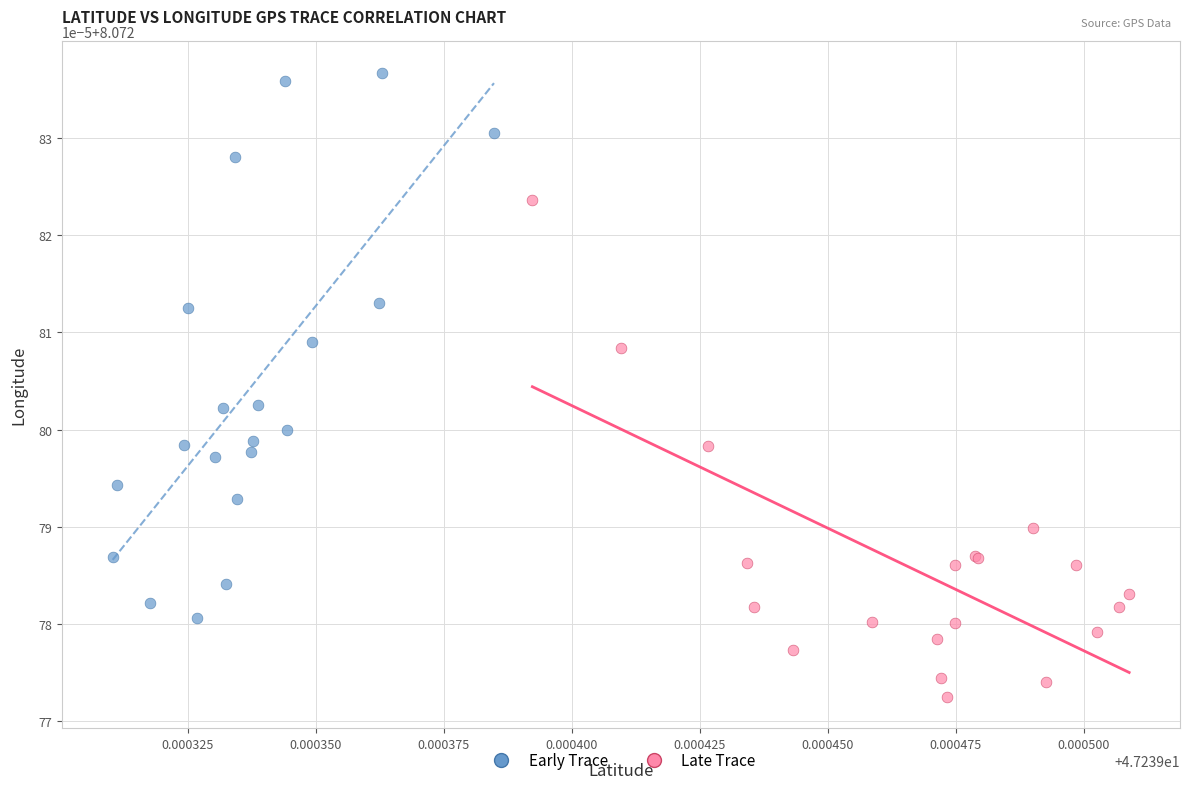

What are all the series names shown in the legend?

Early Trace, Late Trace